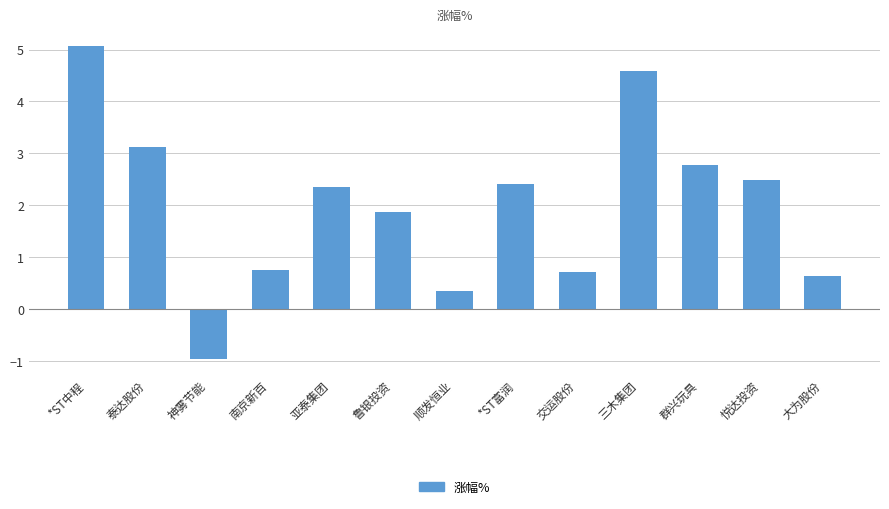

What is the difference between the second highest and second lowest values?

4.2